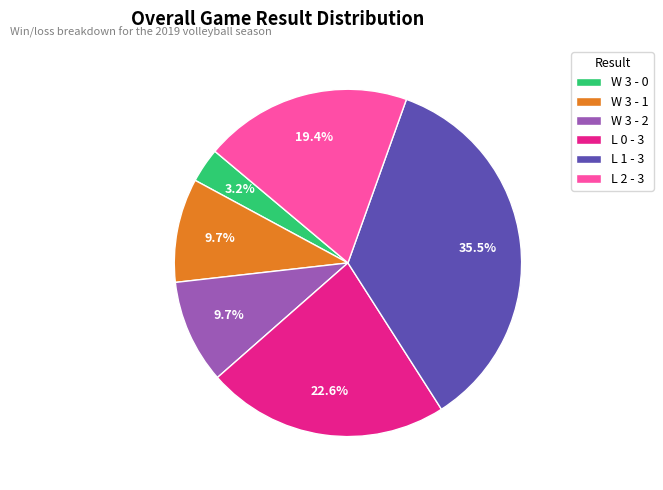

Approximately how many times larger is the value at L 1 - 3 compared to W 3 - 2?

3.7